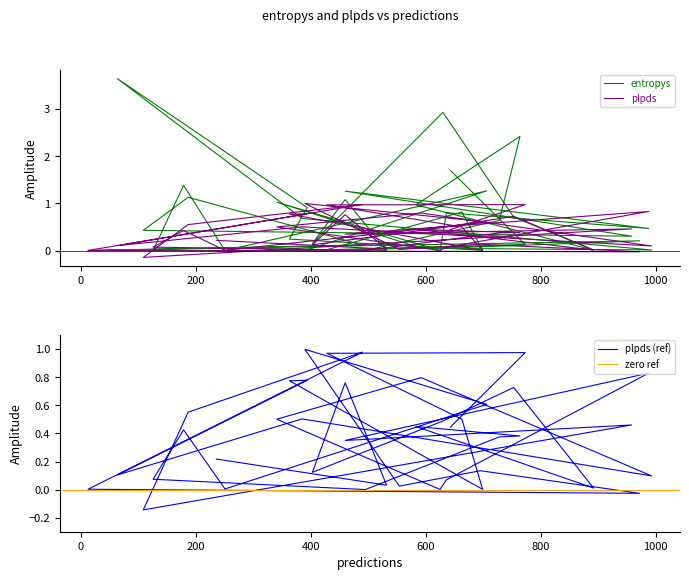

How many data points in plpds are above 0?

38